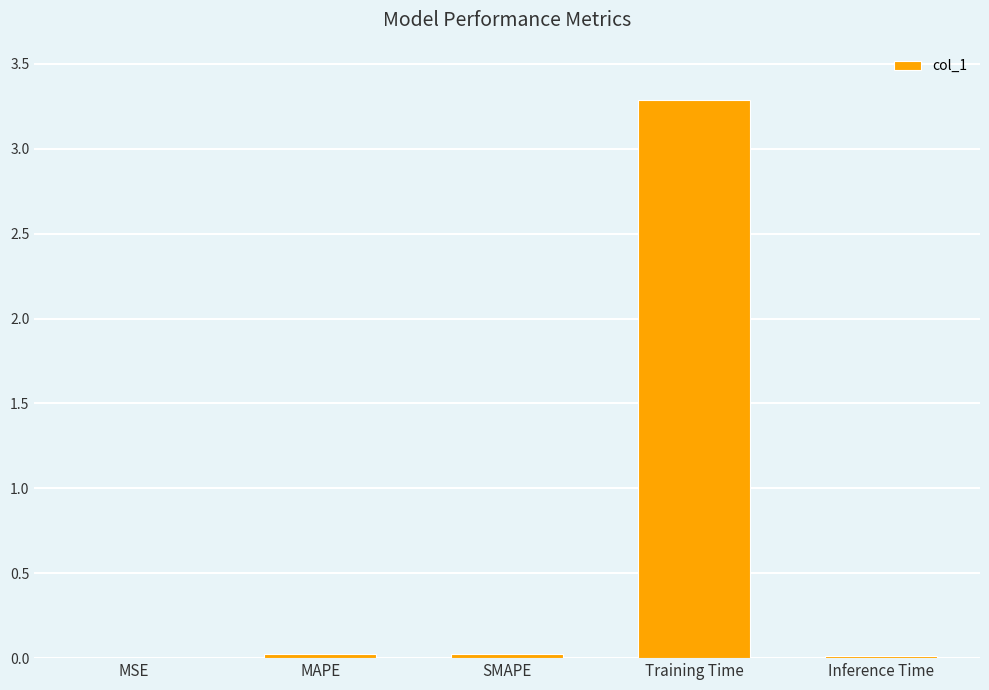

The value at MSE is 0.0. True or false?

True